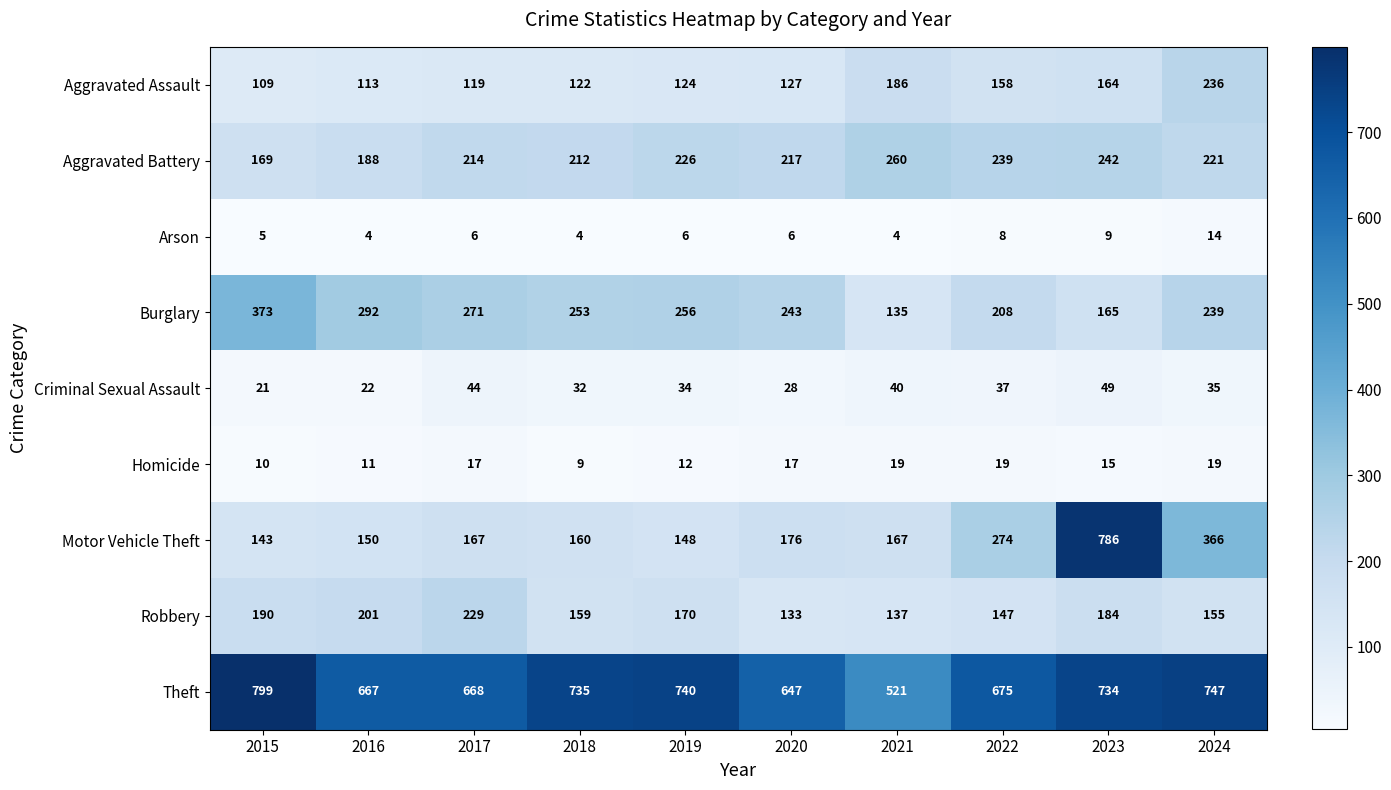

What is the average value of the Arson series?

7